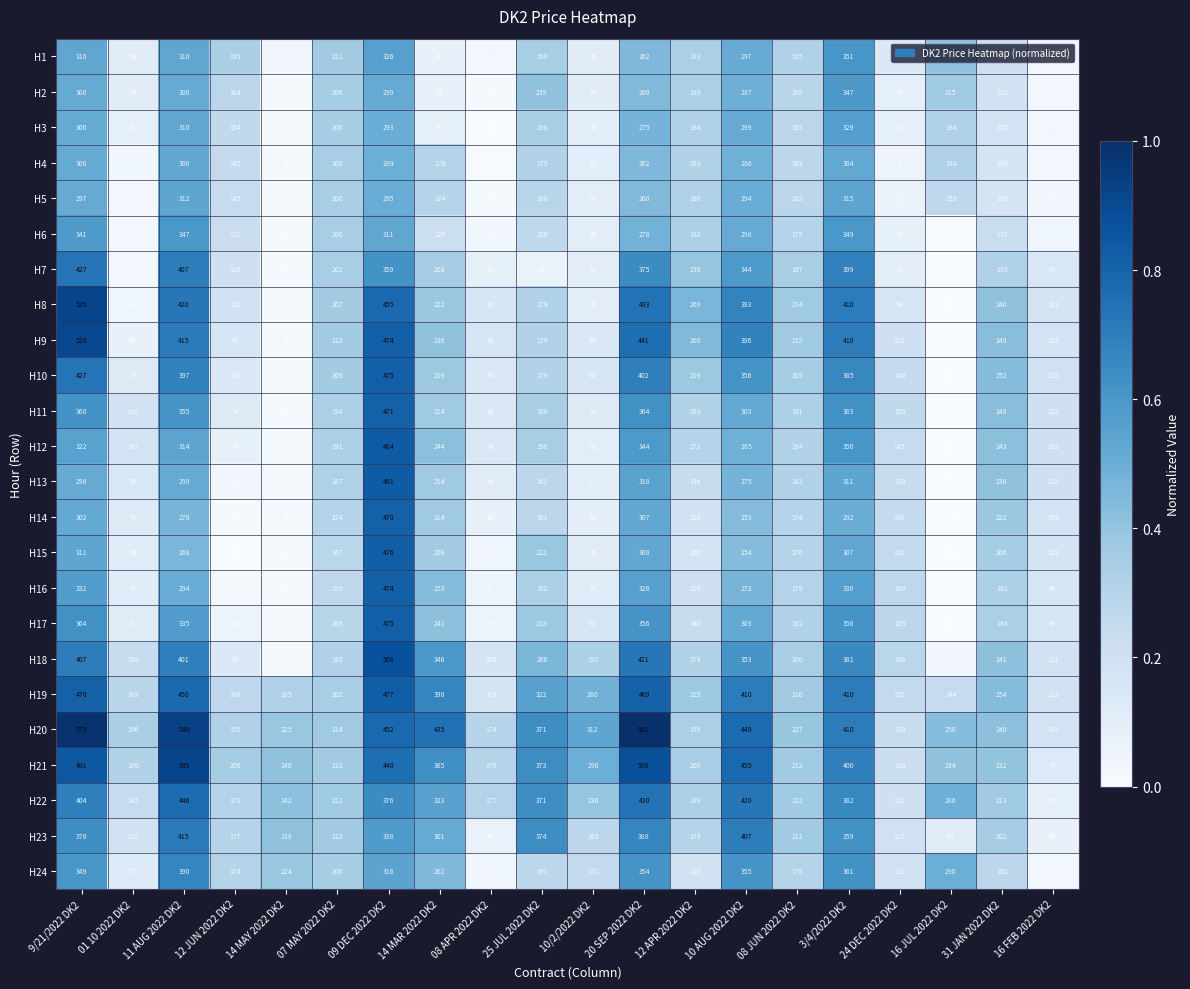

List the labels in order of H15 value, largest first.

09 DEC 2022 DK2, 9/21/2022 DK2, 20 SEP 2022 DK2, 3/4/2022 DK2, 11 AUG 2022 DK2, 10 AUG 2022 DK2, 25 JUL 2022 DK2, 14 MAR 2022 DK2, 31 JAN 2022 DK2, 08 JUN 2022 DK2, 07 MAY 2022 DK2, 24 DEC 2022 DK2, 16 FEB 2022 DK2, 12 APR 2022 DK2, 01 10 2022 DK2, 10/2/2022 DK2, 08 APR 2022 DK2, 14 MAY 2022 DK2, 12 JUN 2022 DK2, 16 JUL 2022 DK2